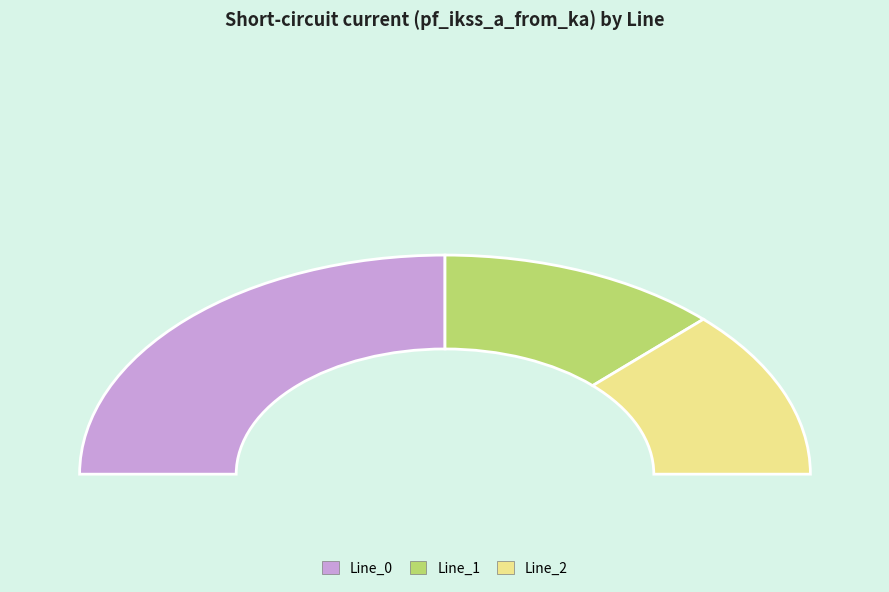

What is the largest slice in the pie chart?

Line_0